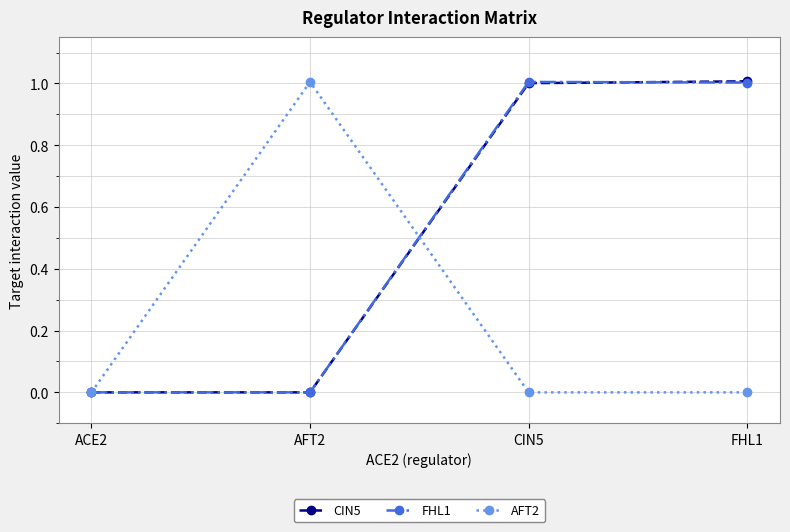

At which category does FHL1 reach its first local peak?

CIN5